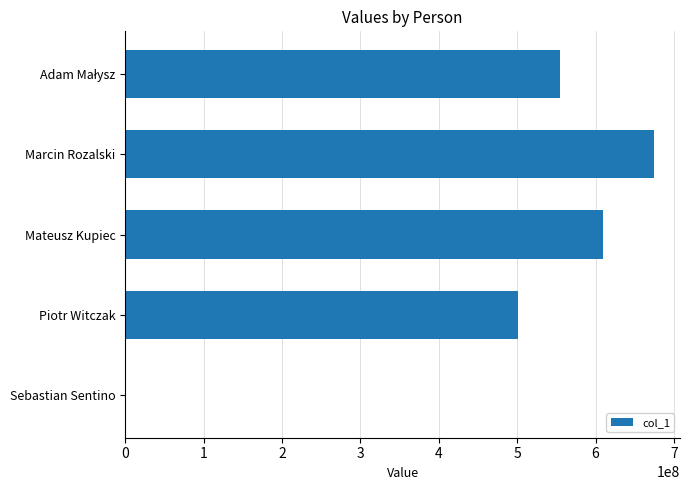

At which label is the value closest to 337055783?

Piotr Witczak